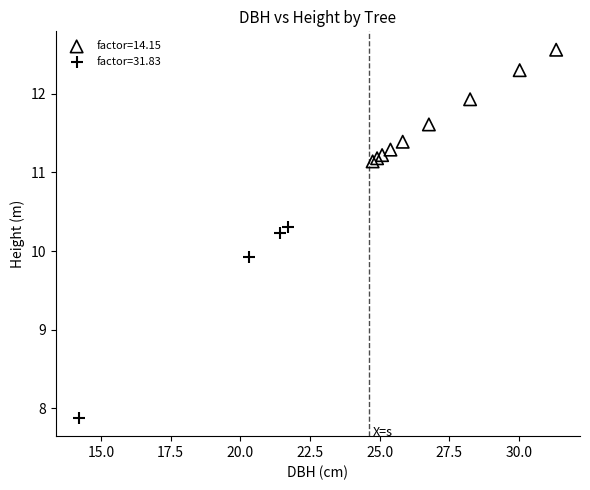

Which series has the widest spread of Y values?

factor=31.83